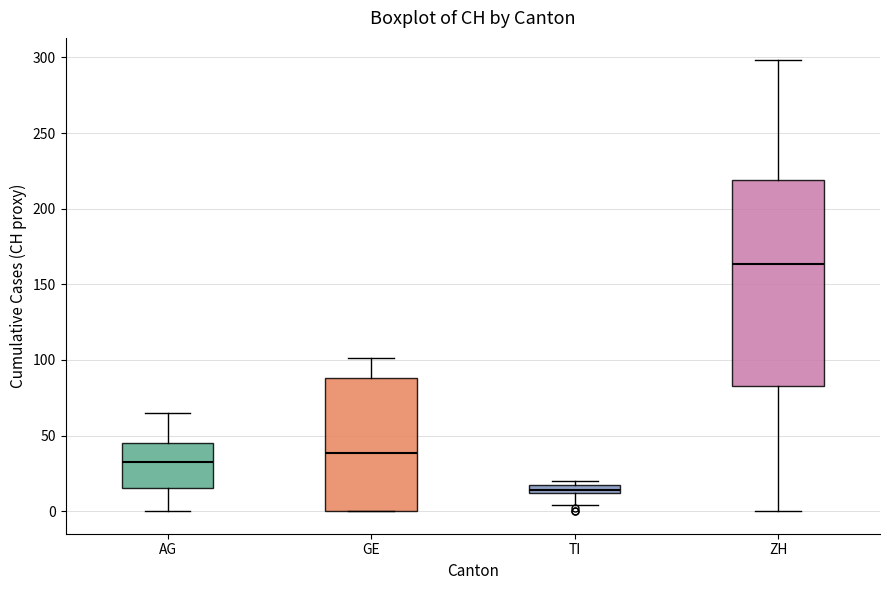

Which box has the lowest median line?

TI